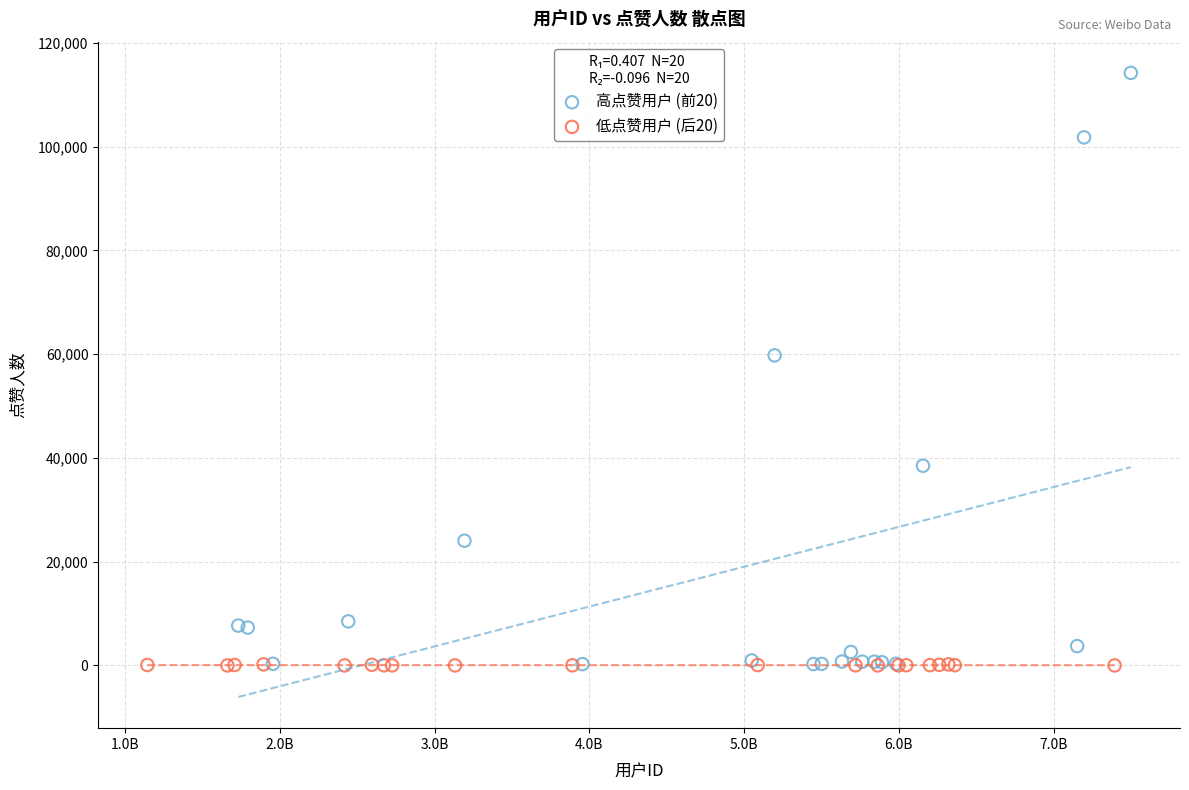

What are all the series names shown in the legend?

高点赞用户 (前20), 低点赞用户 (后20)